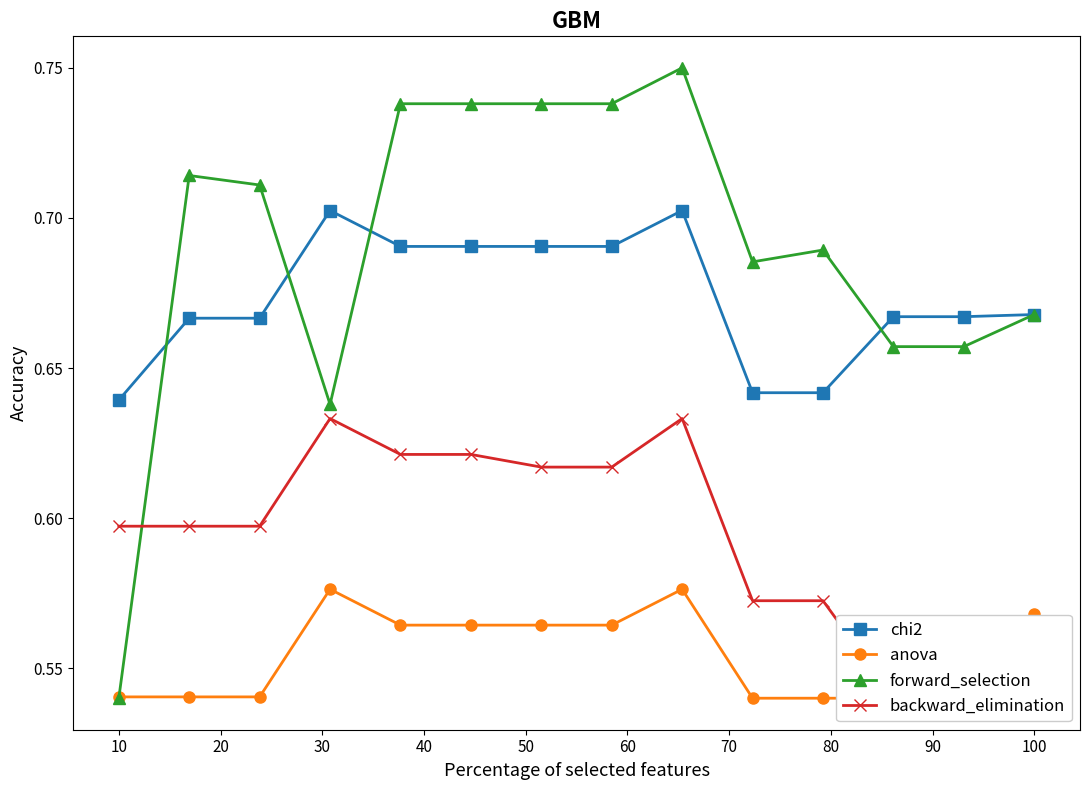

Reading right to left, list all the values displayed in this chart.

chi2: 0.7	0.7	0.7	0.6	0.6	0.7	0.7	0.7	0.7	0.7	0.7	0.7	0.7	0.6
anova: 0.6	0.5	0.5	0.5	0.5	0.6	0.6	0.6	0.6	0.6	0.6	0.5	0.5	0.5
forward_selection: 0.7	0.7	0.7	0.7	0.7	0.8	0.7	0.7	0.7	0.7	0.6	0.7	0.7	0.5
backward_elimination: 0.5	0.5	0.5	0.6	0.6	0.6	0.6	0.6	0.6	0.6	0.6	0.6	0.6	0.6